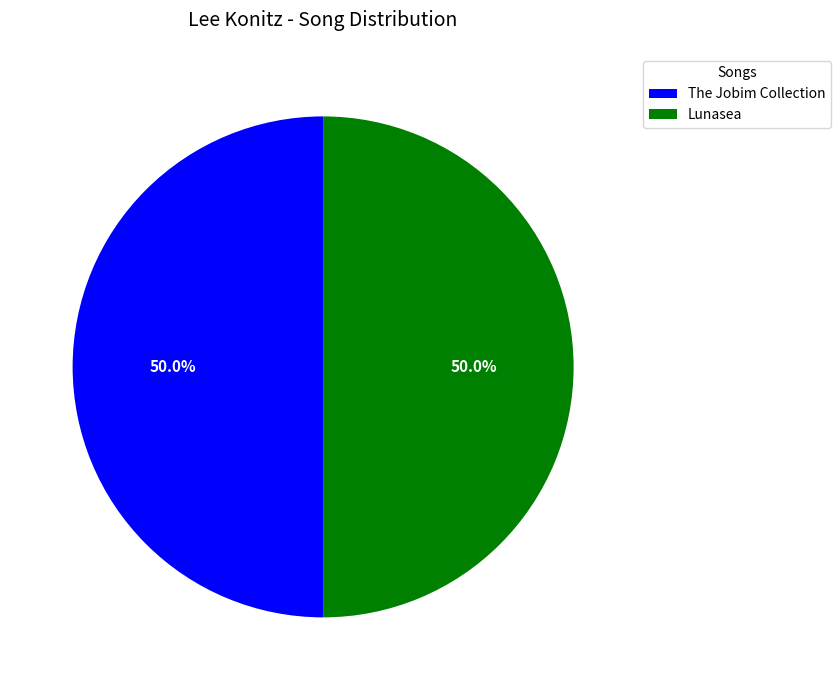

Approximately how many times larger is the value at Lunasea compared to The Jobim Collection?

1.0